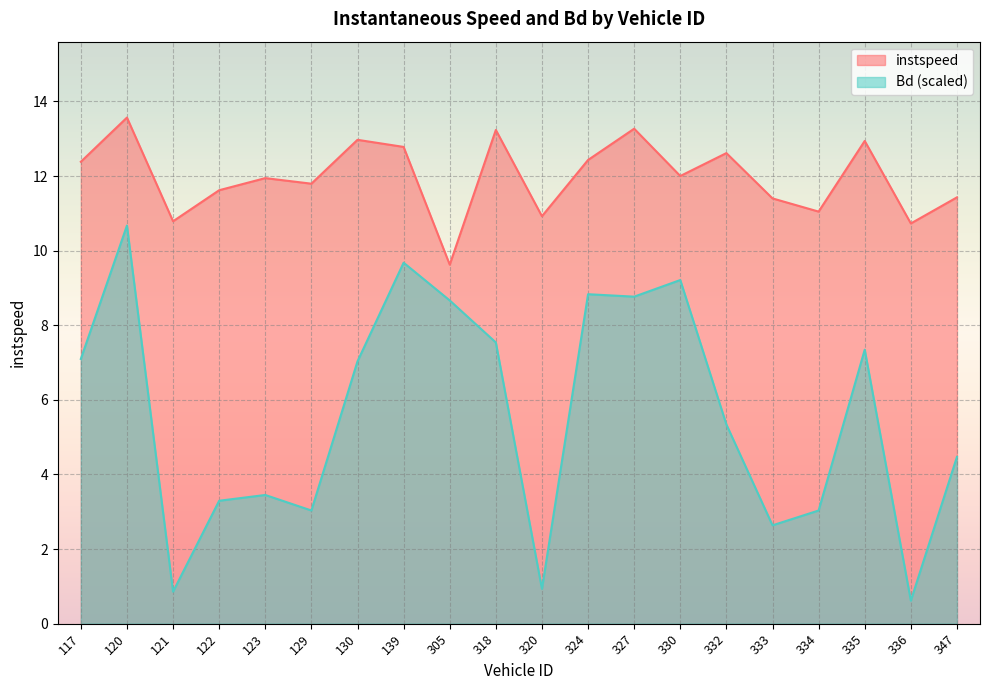

At how many categories does at least one series exceed 3?

20